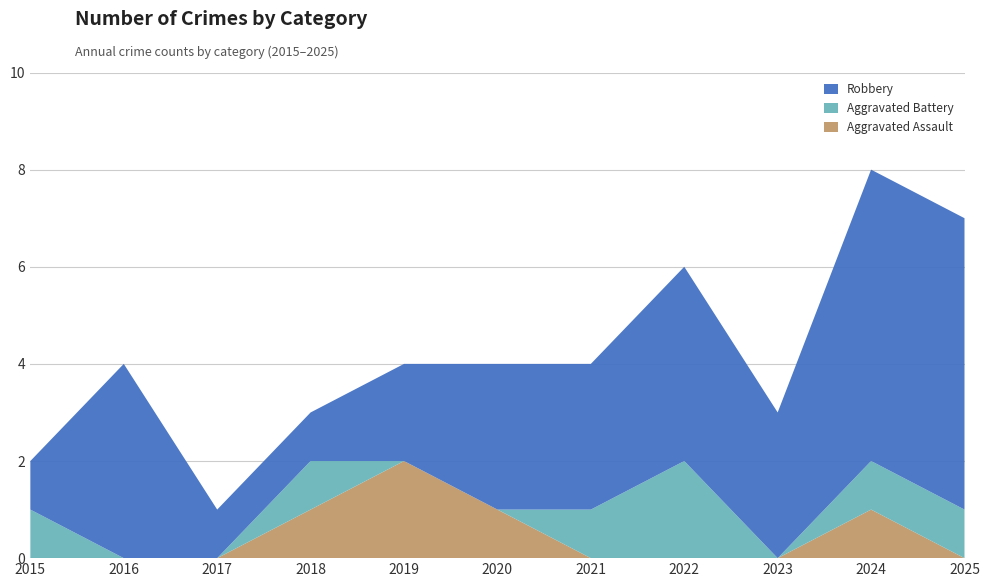

Reading left to right, extract all data points from this chart.

Aggravated Assault: 2015=0	2016=0	2017=0	2018=1	2019=2	2020=1	2021=0	2022=0	2023=0	2024=1	2025=0
Aggravated Battery: 2015=1	2016=0	2017=0	2018=1	2019=0	2020=0	2021=1	2022=2	2023=0	2024=1	2025=1
Robbery: 2015=1	2016=4	2017=1	2018=1	2019=2	2020=3	2021=3	2022=4	2023=3	2024=6	2025=6